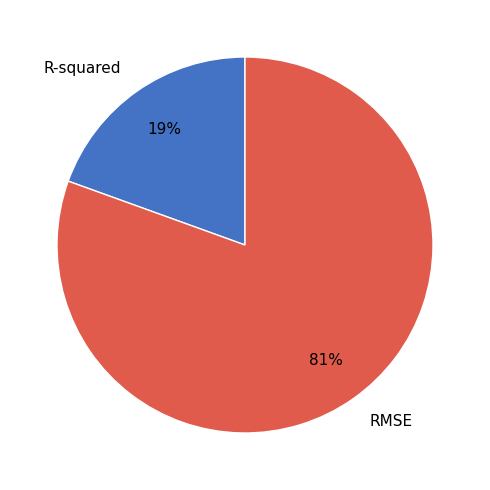

How many slices are in this pie chart?

2